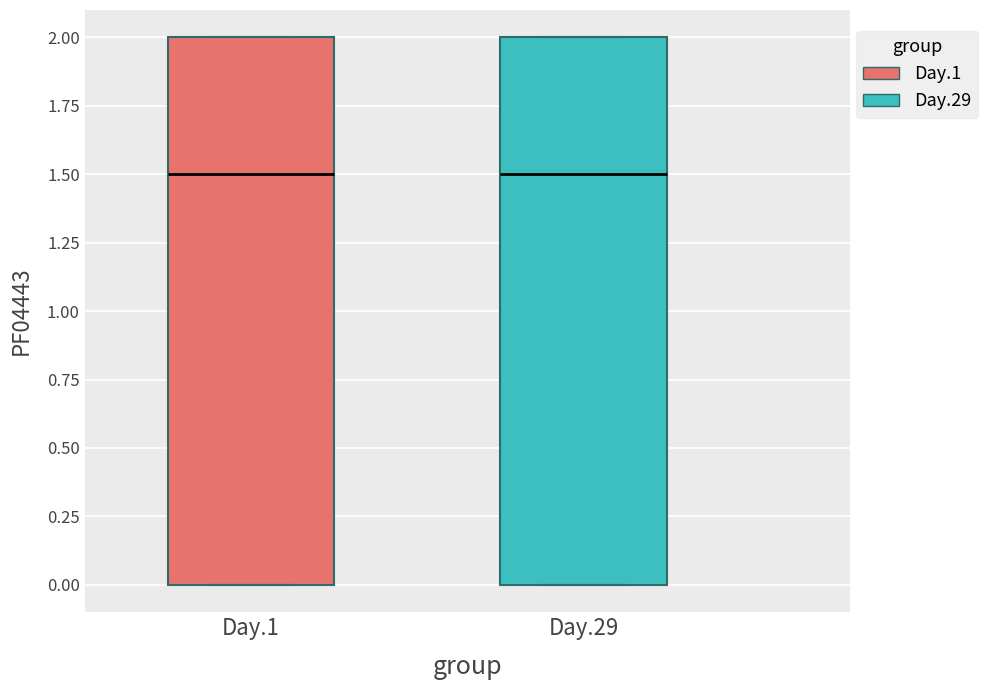

Reading left to right, read every box against the y-axis: the position of its median line, the range the box covers, and the ends of its whiskers. The values are not printed on the chart, so give them approximately, as read against the axis.

Day.1: median 1.5, box 0.0 to 2.0, whiskers 0.0 to 2.0
Day.29: median 1.5, box 0.0 to 2.0, whiskers 0.0 to 2.0